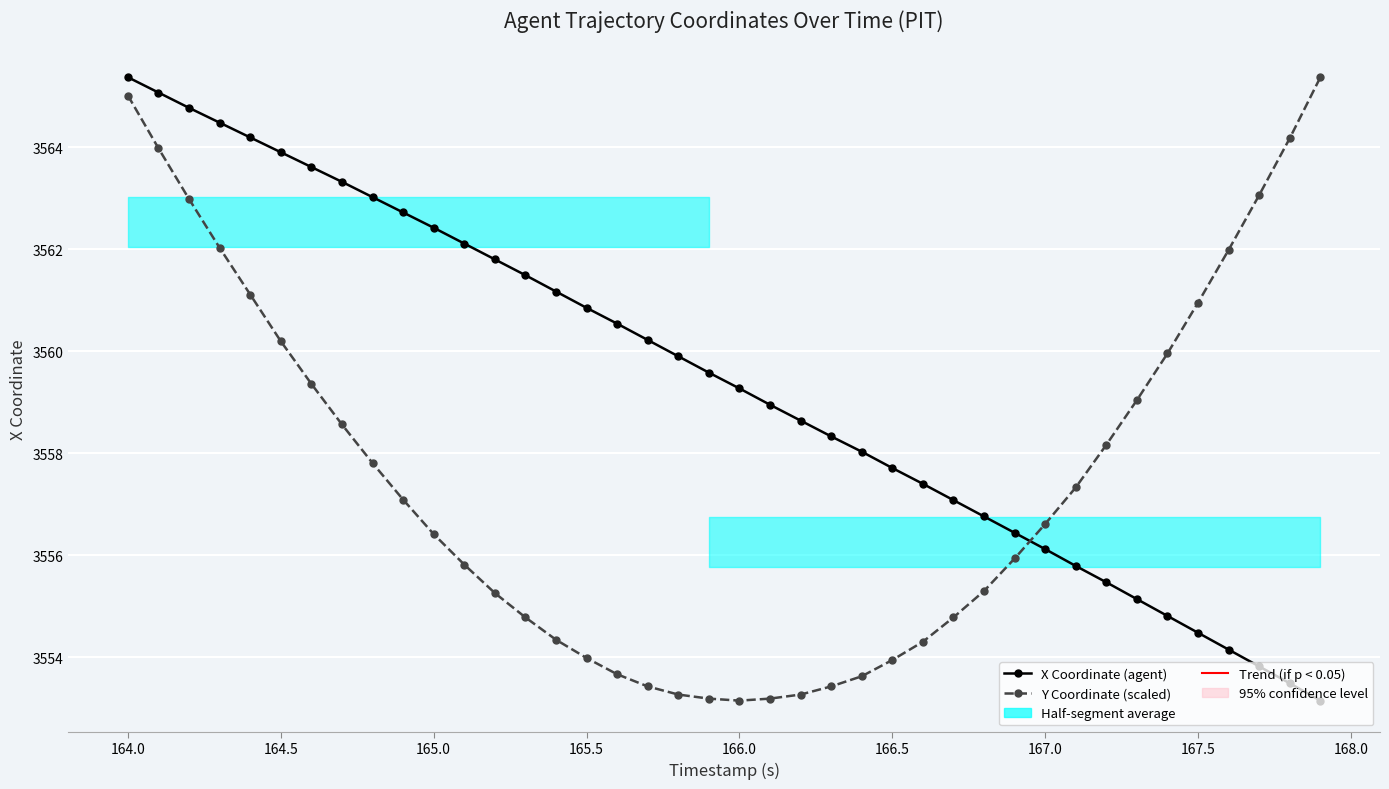

What is the difference between the maximum and minimum values in the Y Coordinate (scaled) series?

12.2